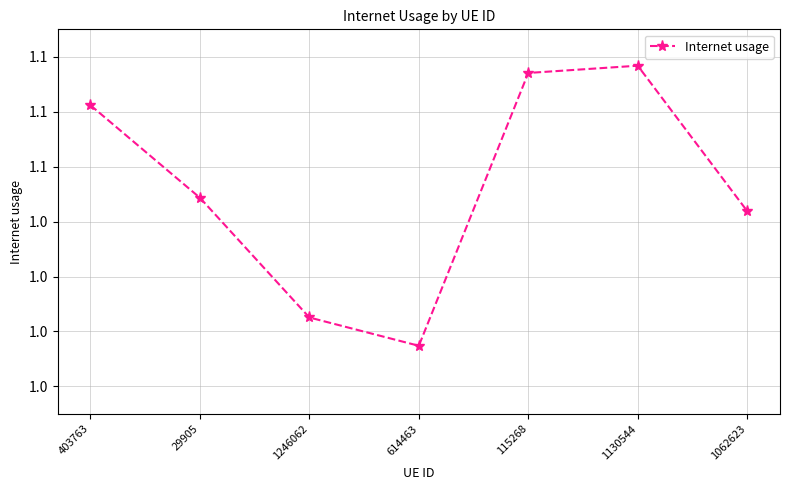

Does the chart have visible grid lines?

Yes